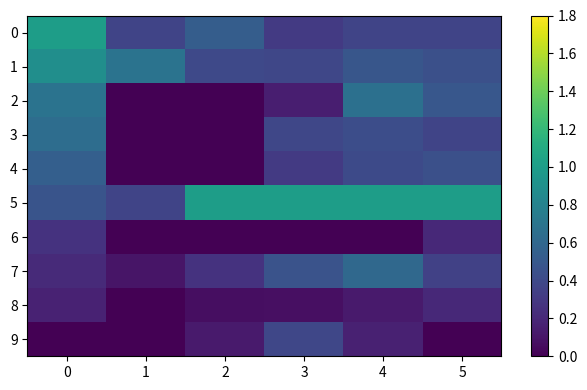

Which category has the lowest value across all series?

1